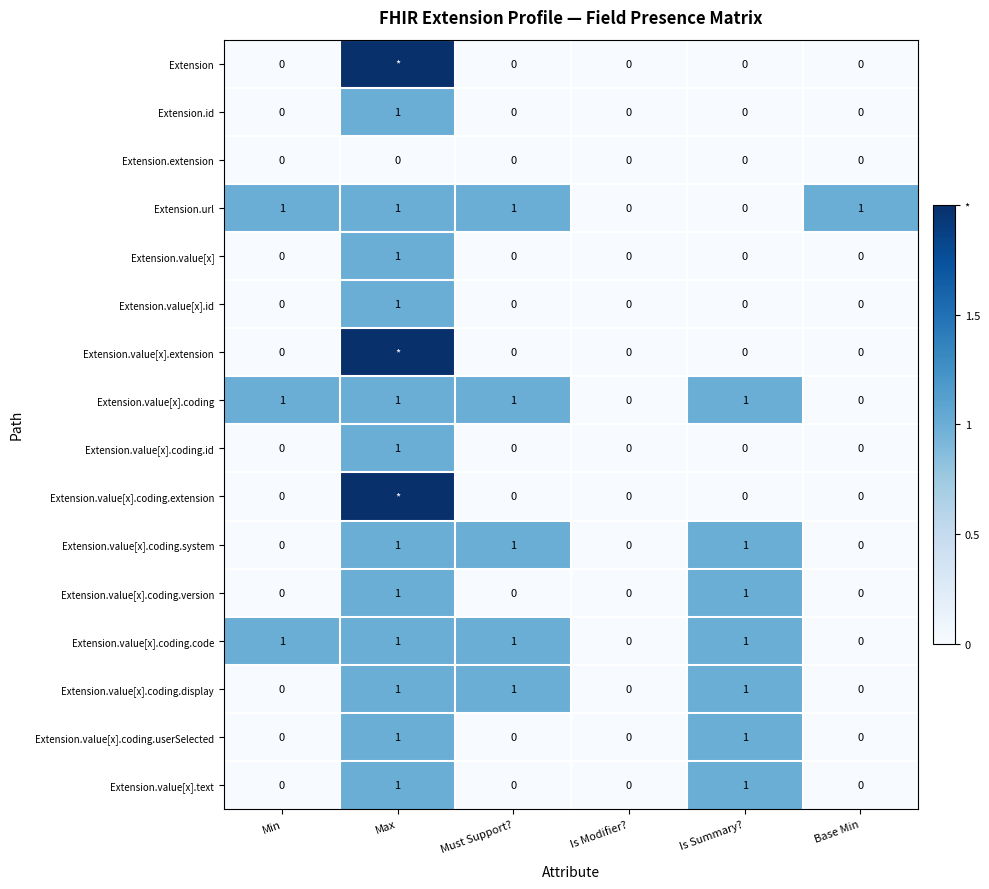

The value of Extension.value[x].coding.system at Is Modifier? is 0. True or false?

True